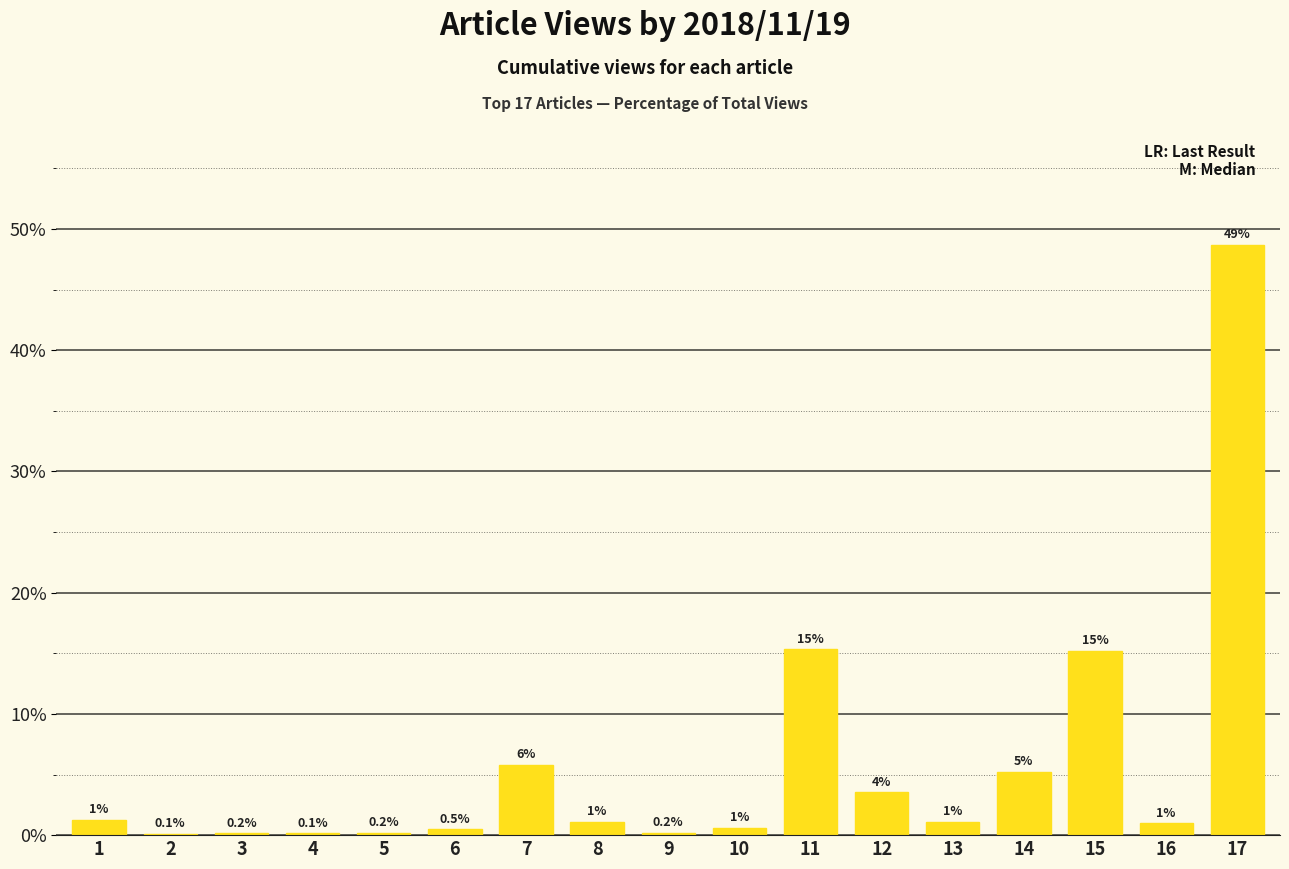

Where is the data nearest to the value 24?

11